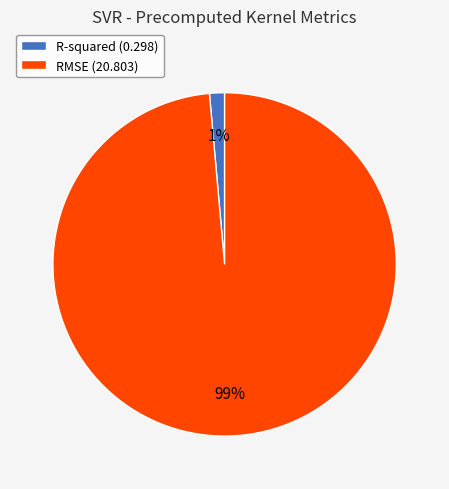

Is the sum of RMSE (20.803) and R-squared (0.298) greater than half?

Yes